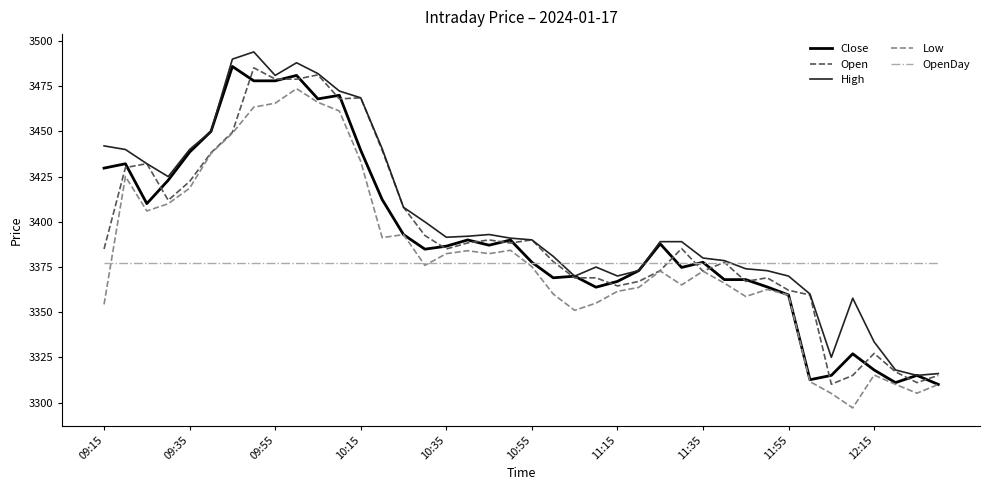

What is the lowest value of the OpenDay series?

3377.1